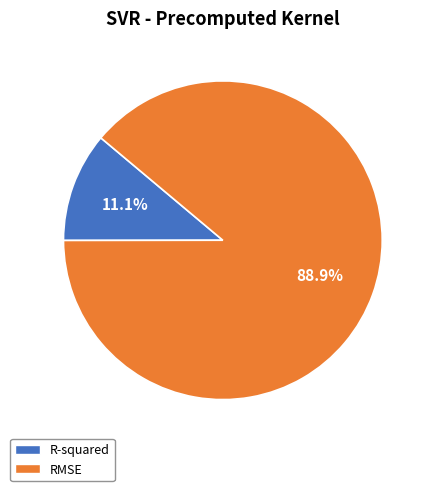

Is there any slice that represents more than half of the pie?

Yes